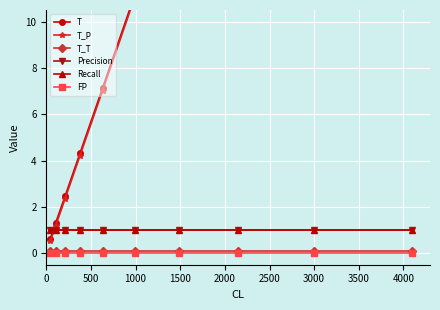

Which series has the largest range (max minus min)?

T